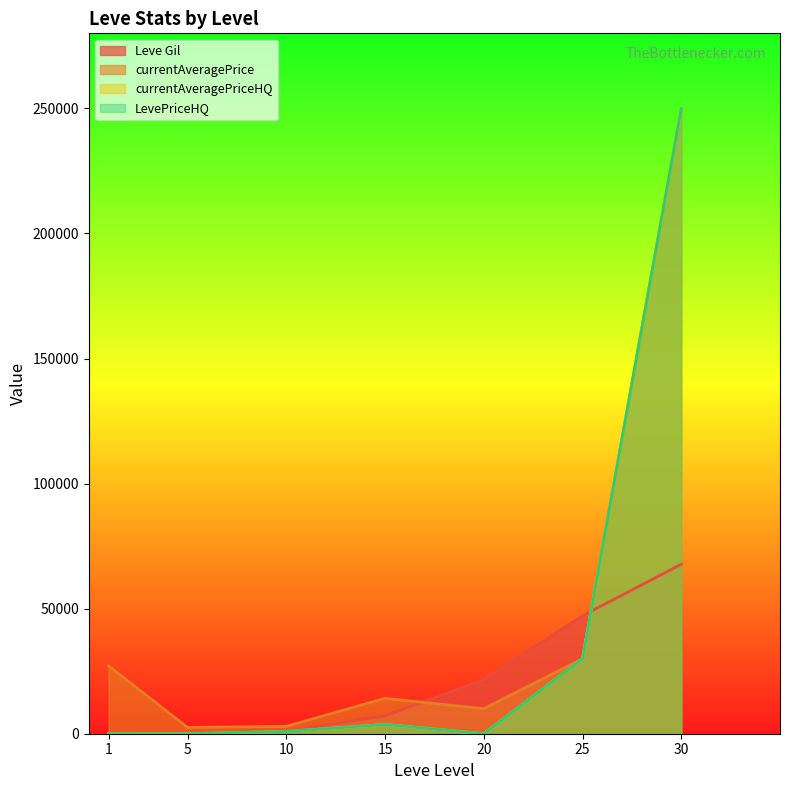

Reading right to left, transcribe all the data shown in this chart.

Leve Gil: 67730	47200	21600	7170	990	220	160
currentAveragePrice: 249900	30000	10000	14149	2950	2507	27128
currentAveragePriceHQ: 249900	30000	0	3702	900	0	0
LevePriceHQ: 249900	30000	0	3702	900	0	0